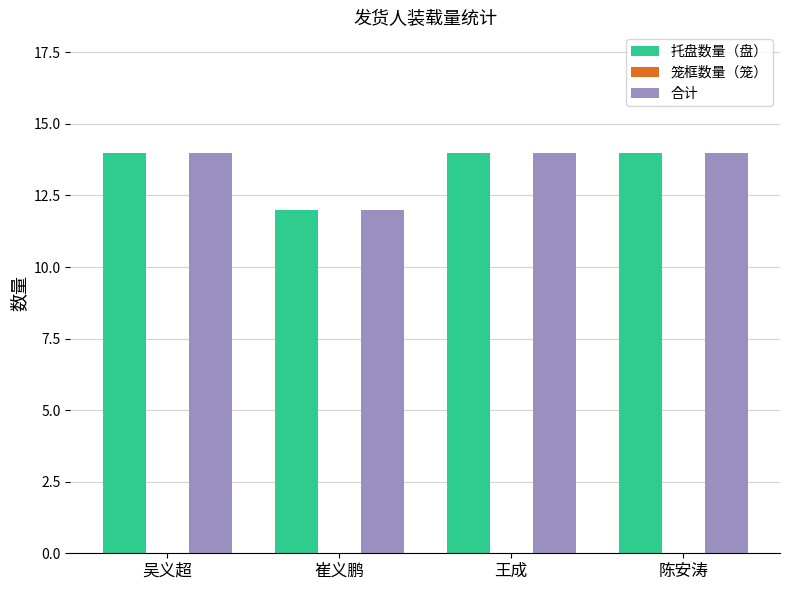

How many groups of bars are there?

4